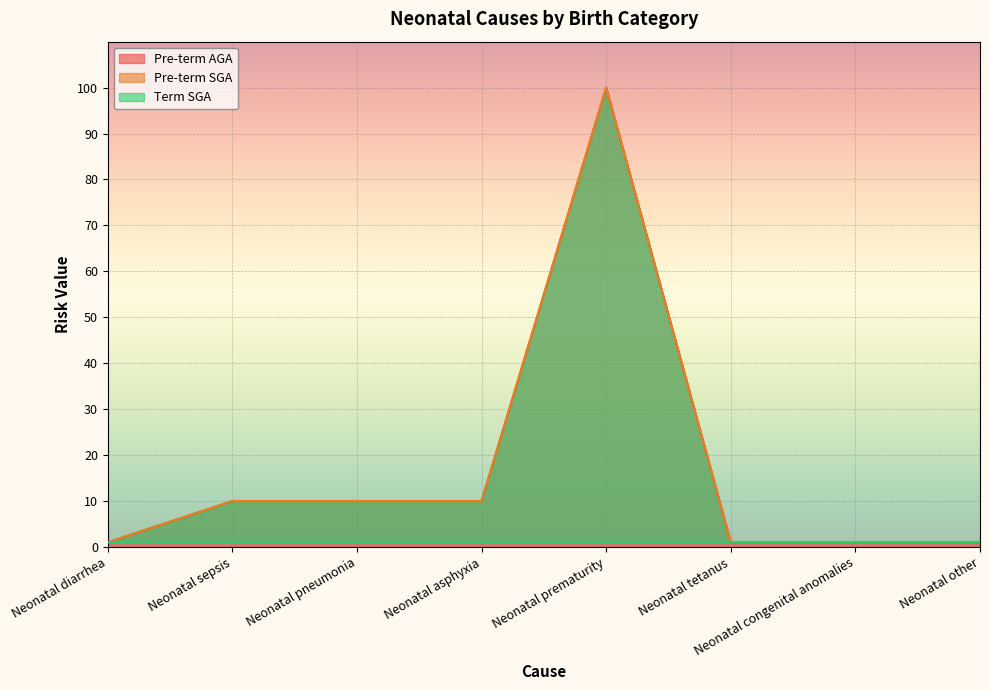

True or false: Pre-term SGA and Pre-term AGA cross at least once.

False